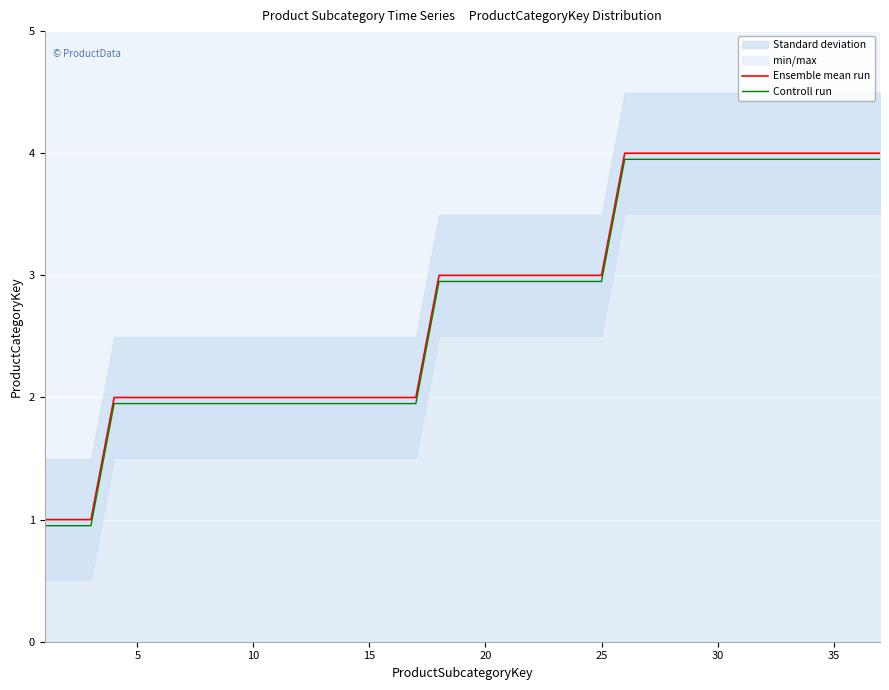

True or false: Controll run has a value of 3.0 at 20.

True